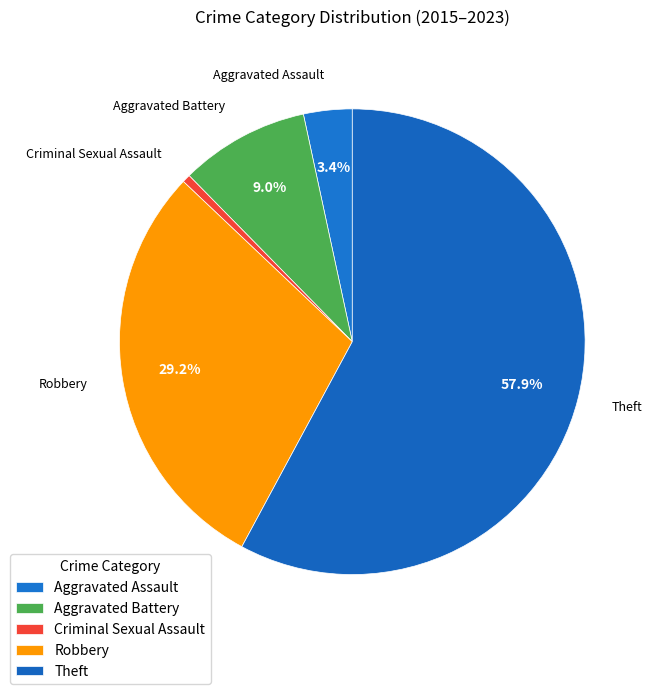

Which category has the biggest portion of the pie?

Theft